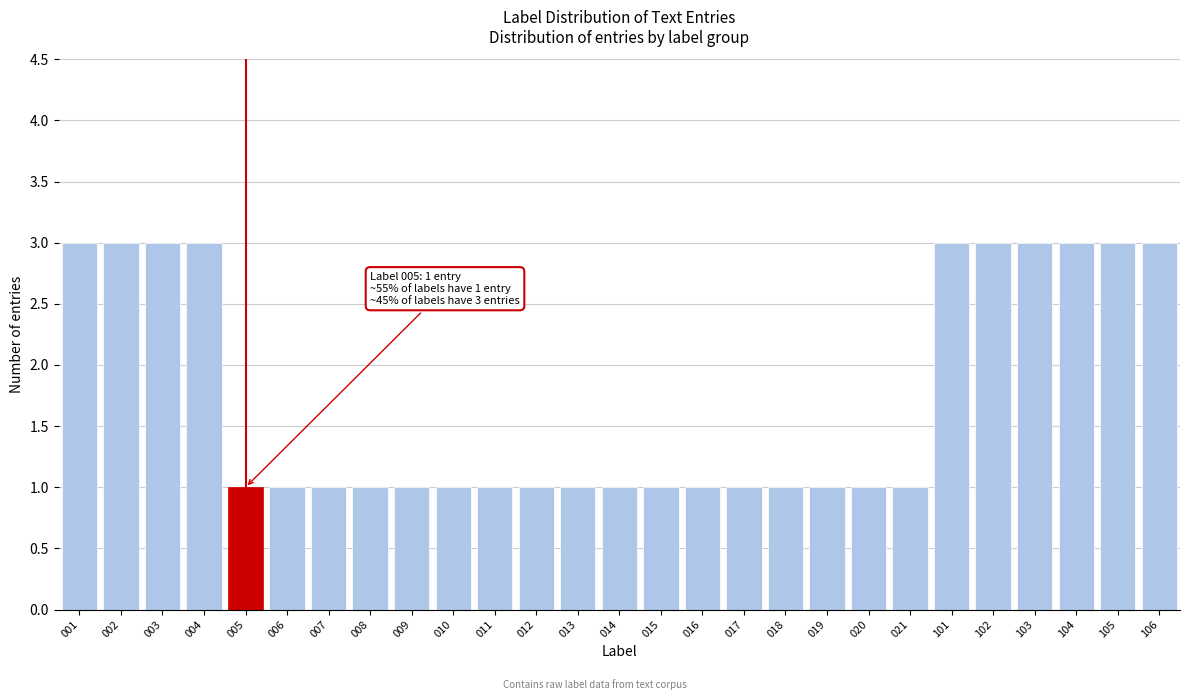

Reading left to right, list all the values displayed in this chart.

3	3	3	3	1	1	1	1	1	1	1	1	1	1	1	1	1	1	1	1	1	3	3	3	3	3	3